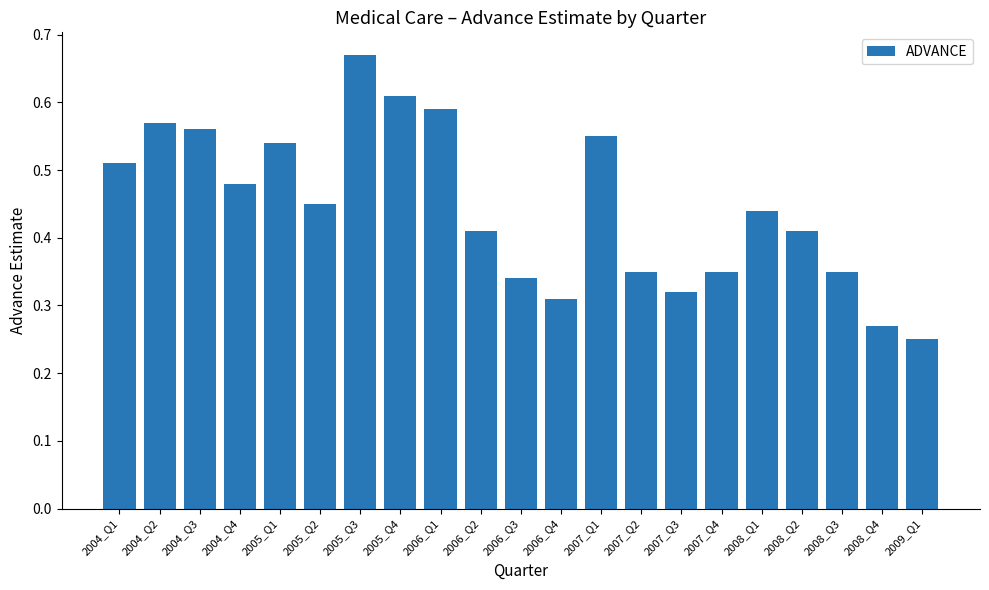

What is the sum of all values?

9.3